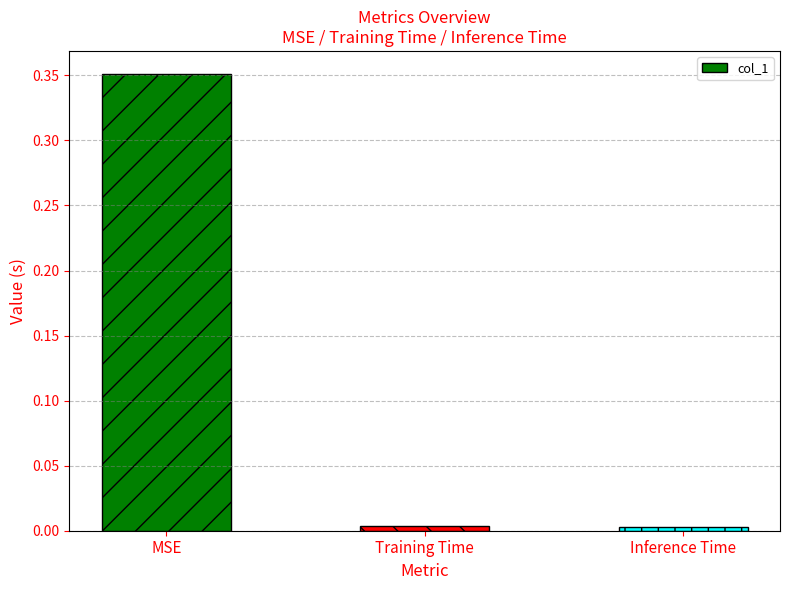

Does the chart contain stacked bars?

No